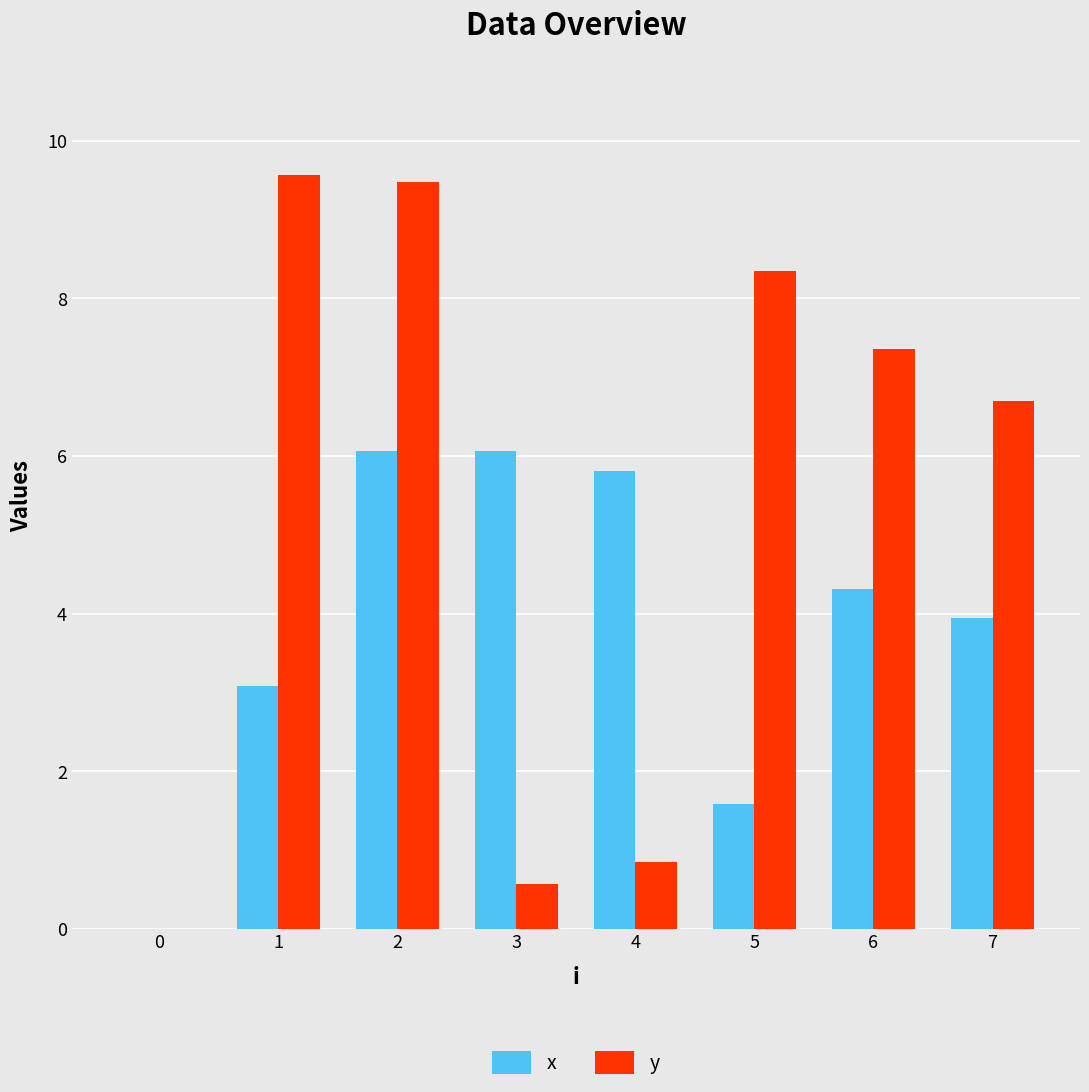

Between 5 and 6, which series saw the biggest shift?

x